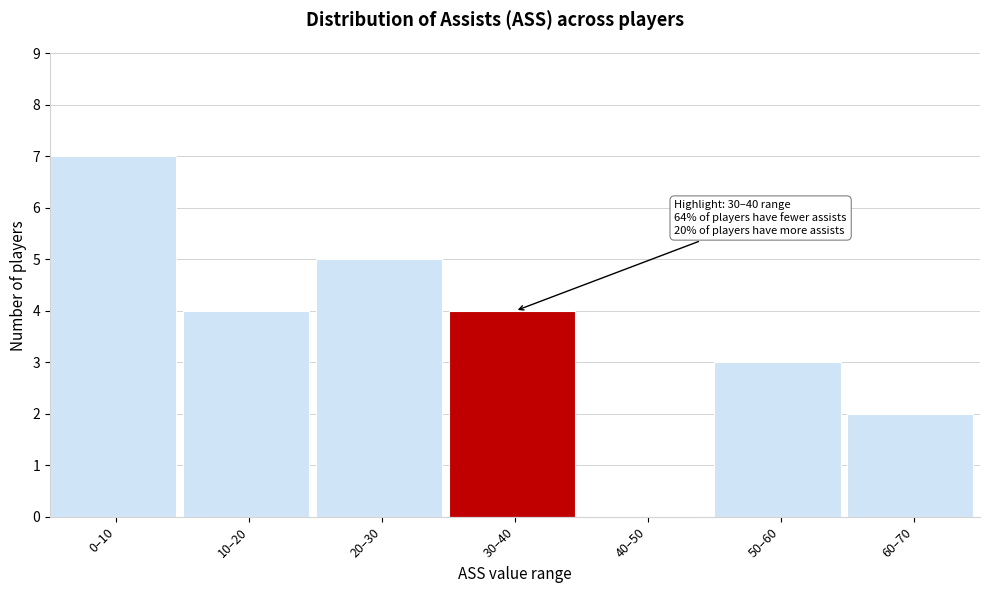

Reading right to left, transcribe all the data shown in this chart.

60–70=2	50–60=3	40–50=0	30–40=4	20–30=5	10–20=4	0–10=7